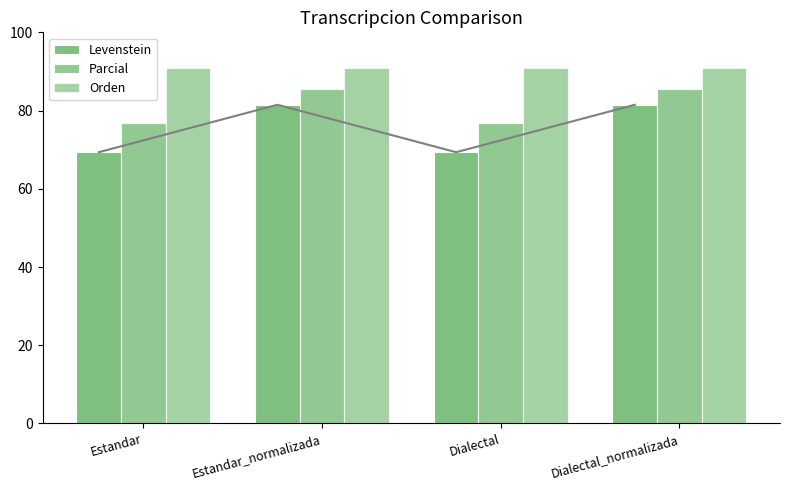

What is the difference between the second highest and second lowest values in the Levenstein series?

12.1